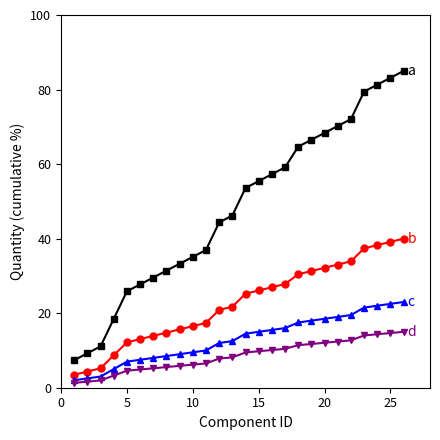

What is the maximum value shown in the chart?

85.0